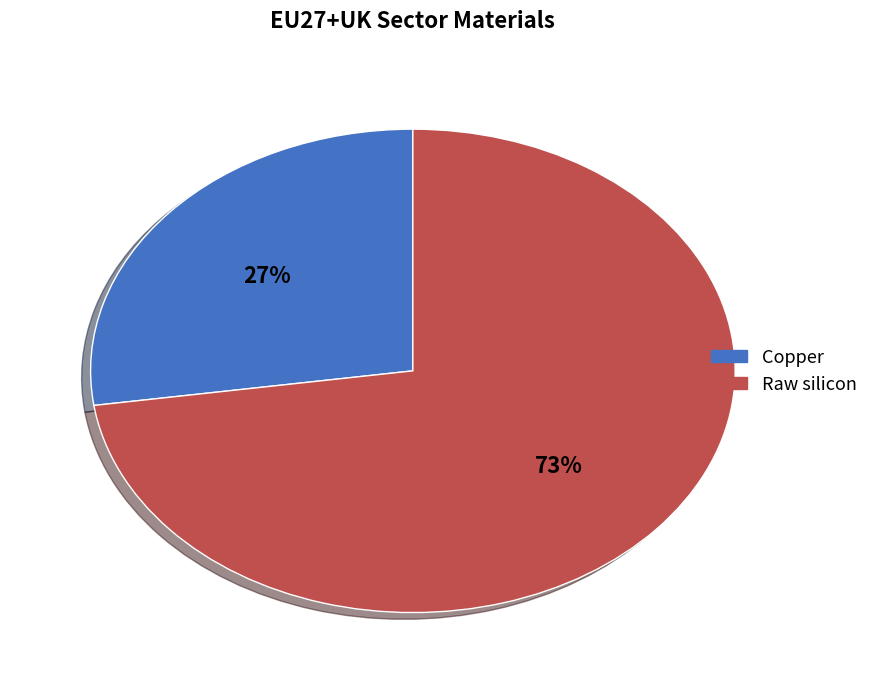

To the nearest percent, what portion does Raw silicon represent?

73%